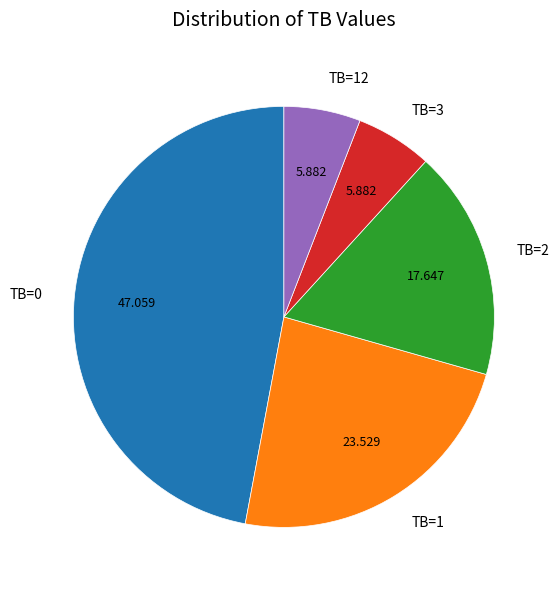

Does TB=3 represent more than half of the total?

No